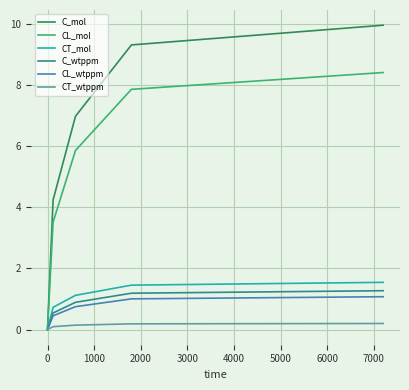

Which series has the largest total across all categories?

C_mol